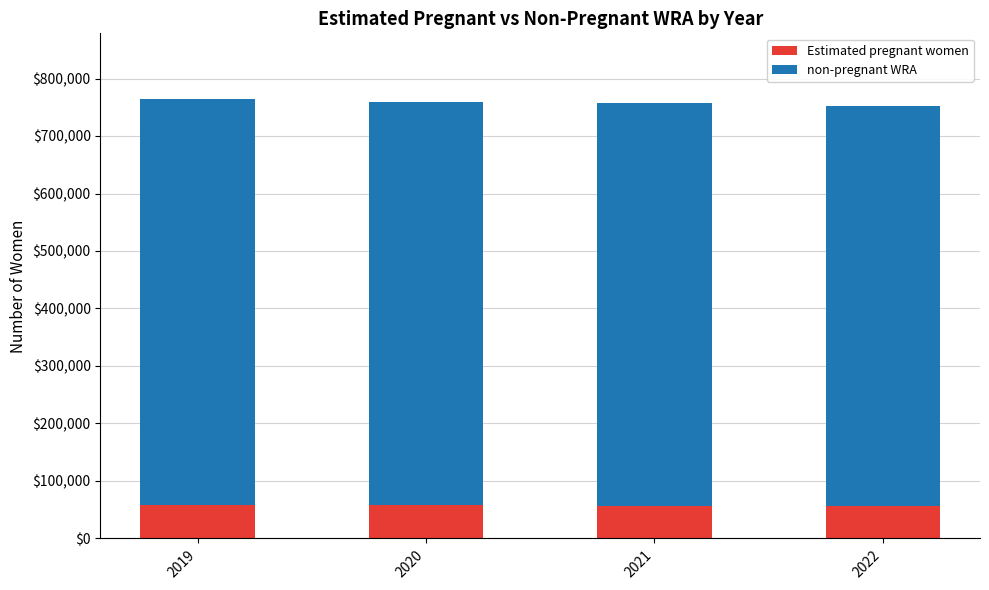

What is the total value across all series at 2021?

757000.0